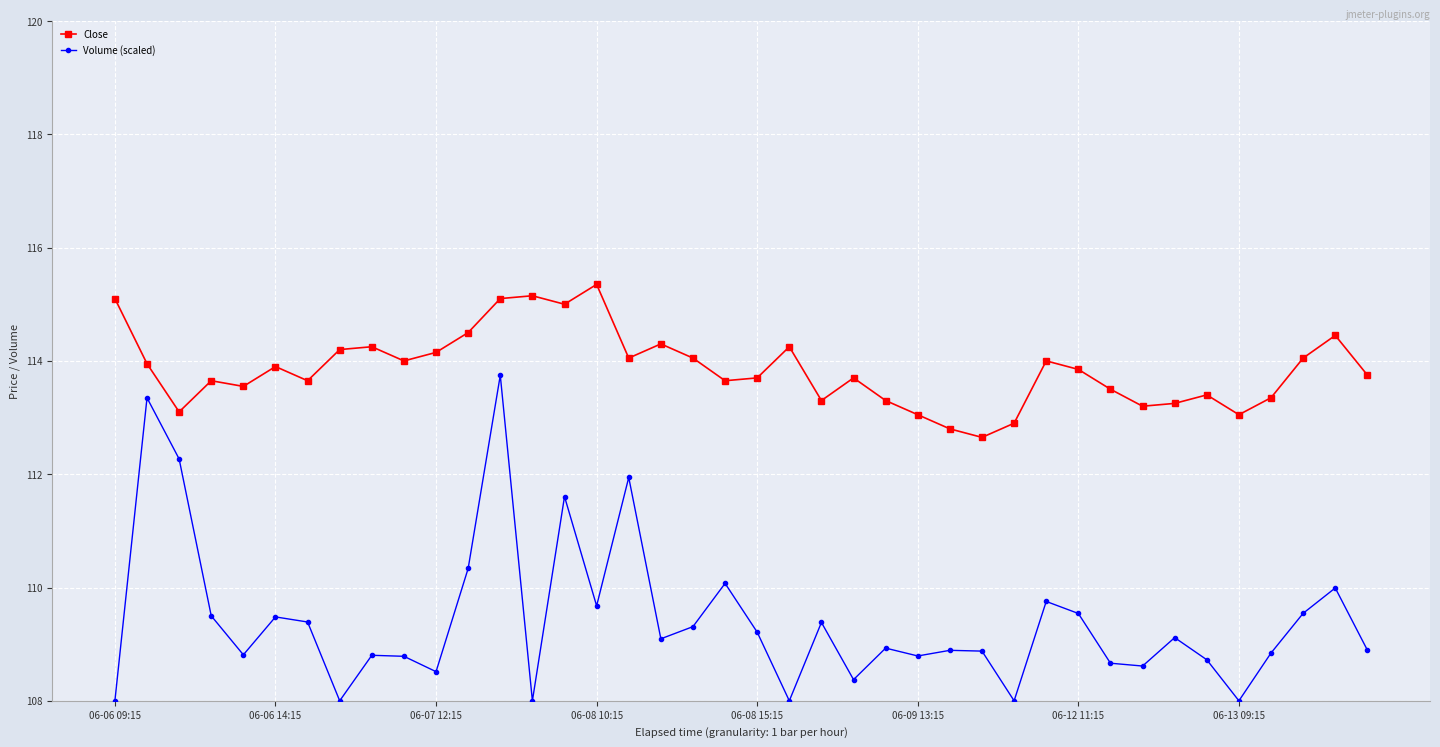

Which series has the largest total across all categories?

Close